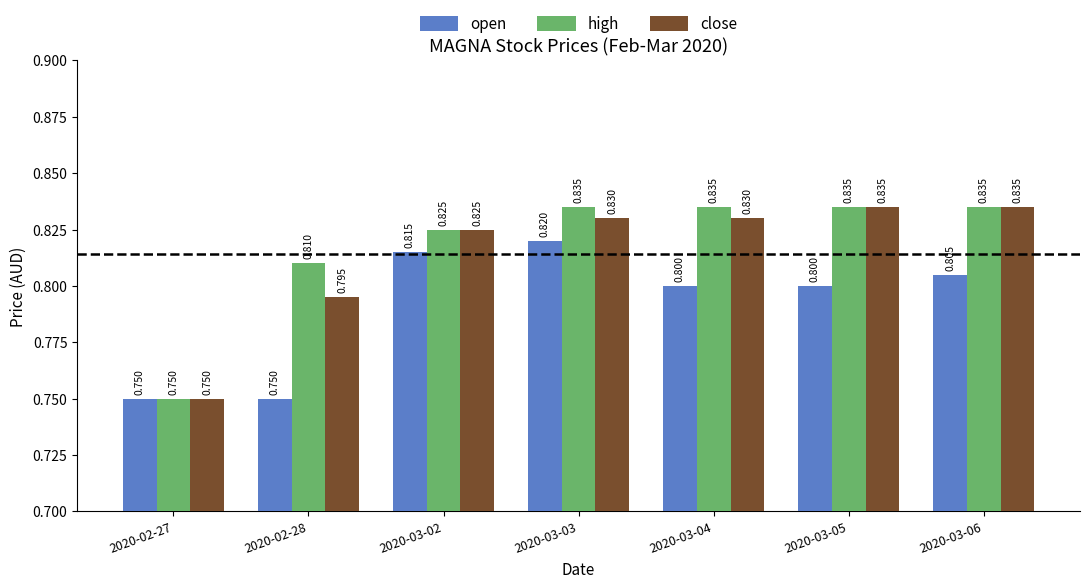

What position from the right is 2020-03-05?

2